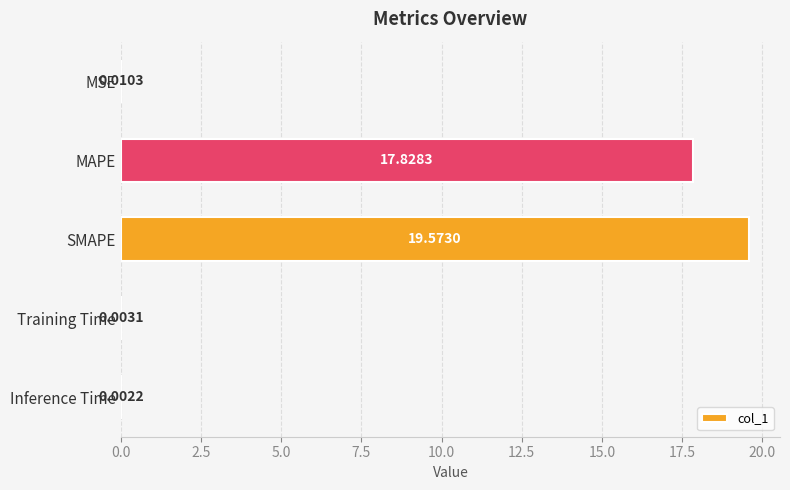

Where is the data nearest to the value 9?

MAPE